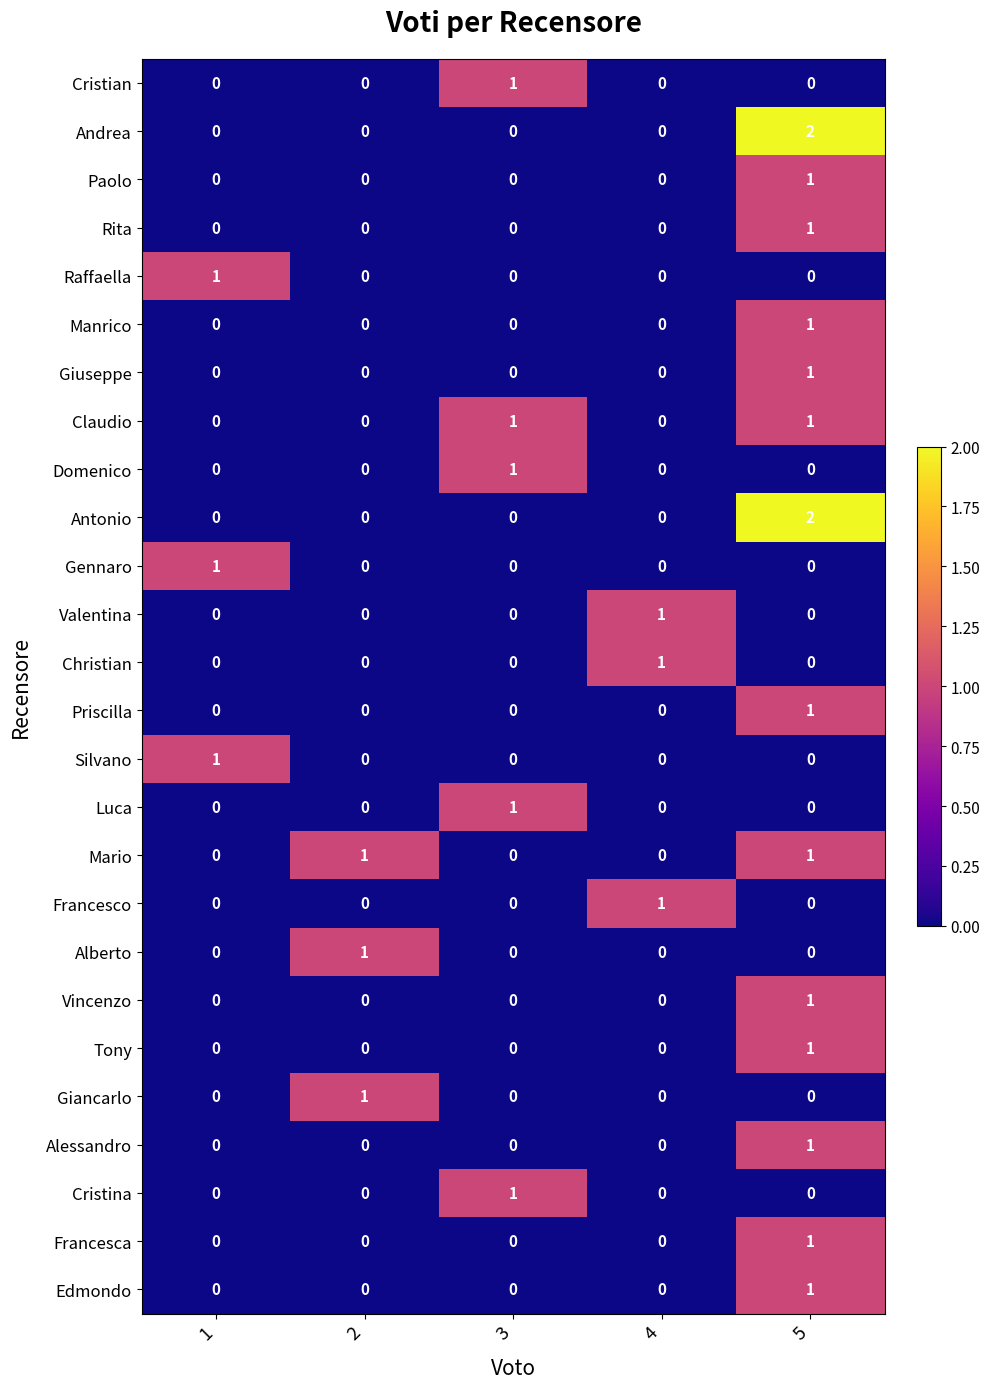

How many categories are shown in the chart?

5